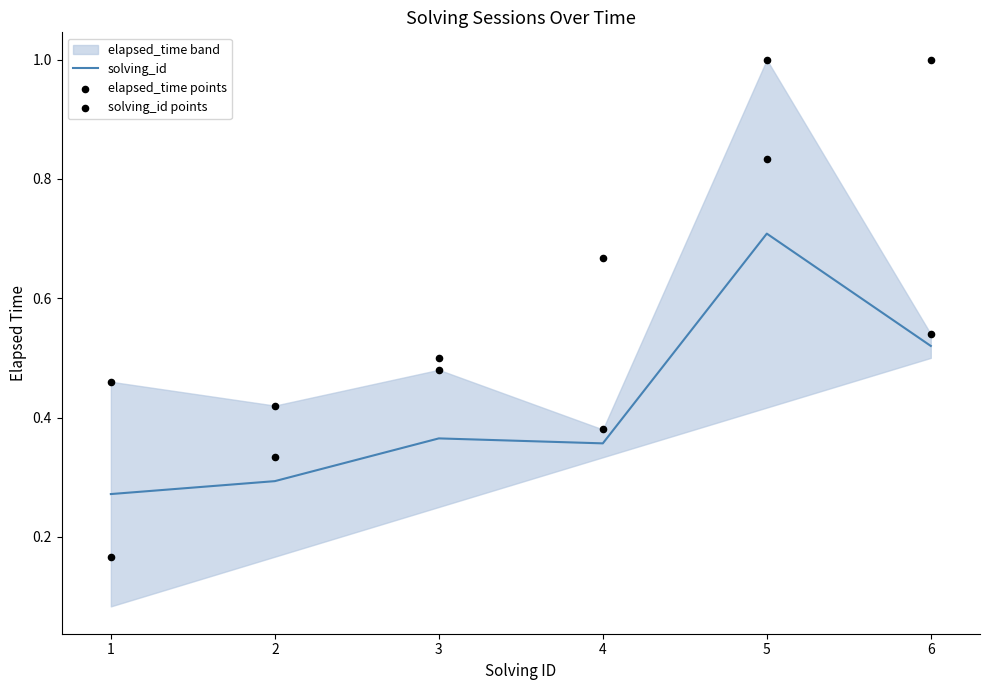

Which category has the highest value in the solving_id series?

5